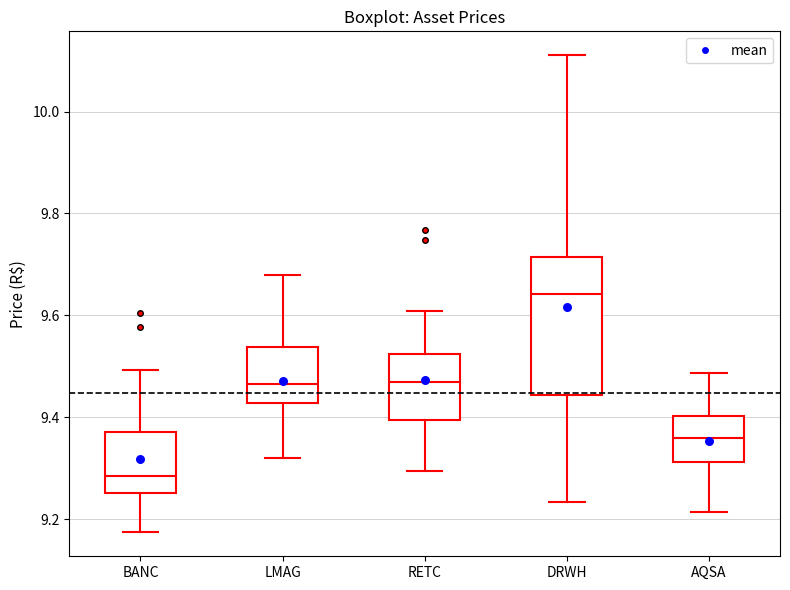

Where is the lower edge of the box for DRWH on the y-axis? The values are not printed on the chart, so give them approximately, as read against the axis.

9.44